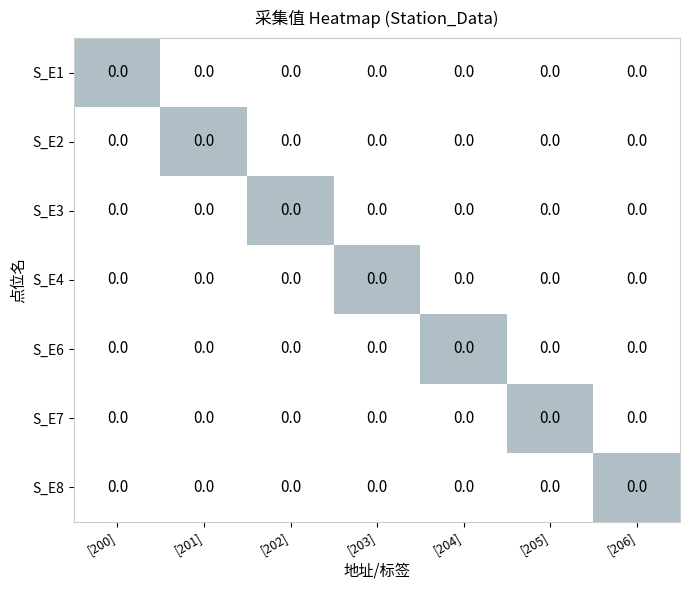

True or false: S_E1 has a value of 1 at [201].

False